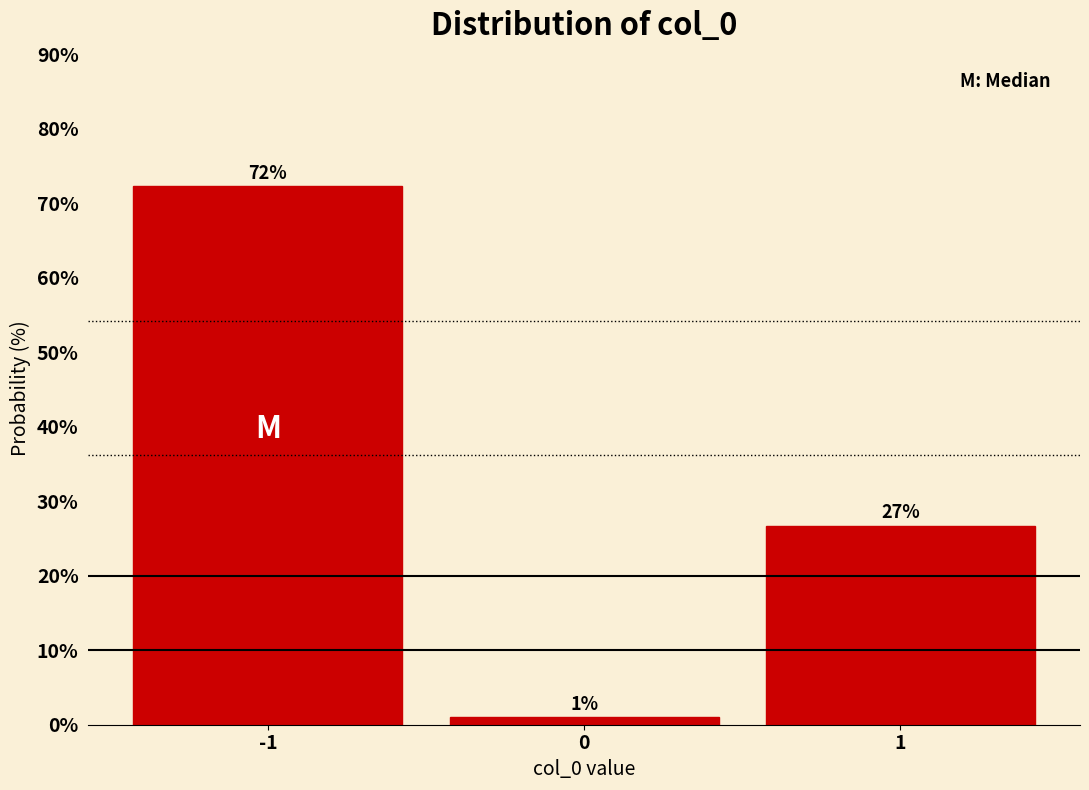

Which range on the x-axis has the tallest bar?

-1.5 to -0.5